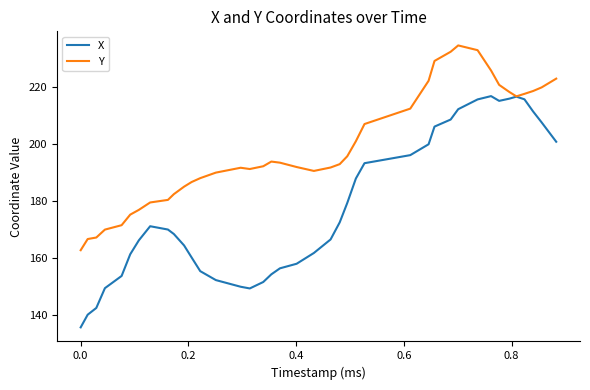

List the series in order of their overall mean, highest first.

Y, X